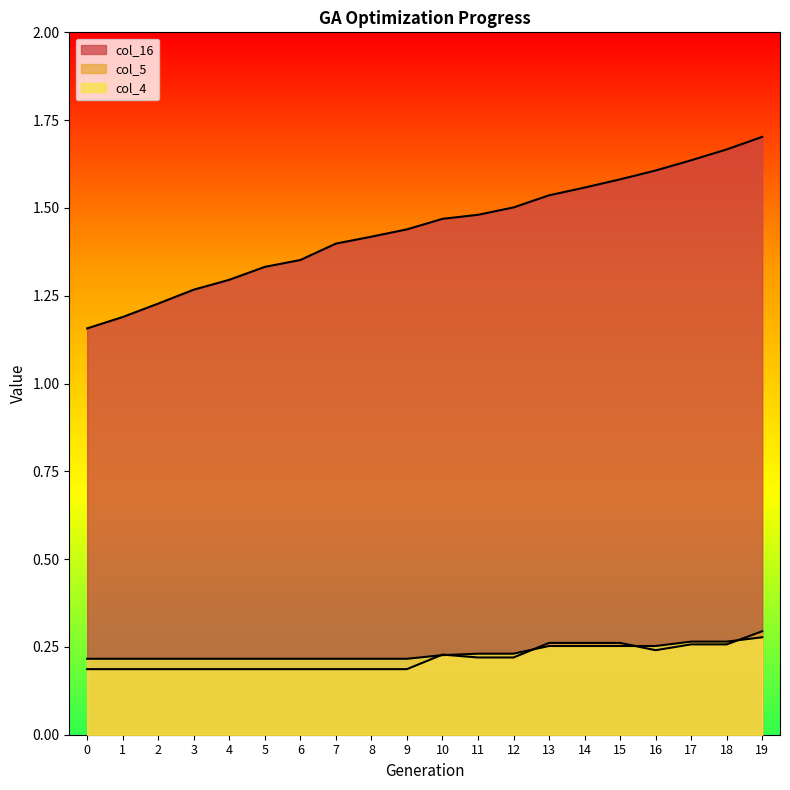

Between 3 and 12, which series saw the biggest shift?

col_16